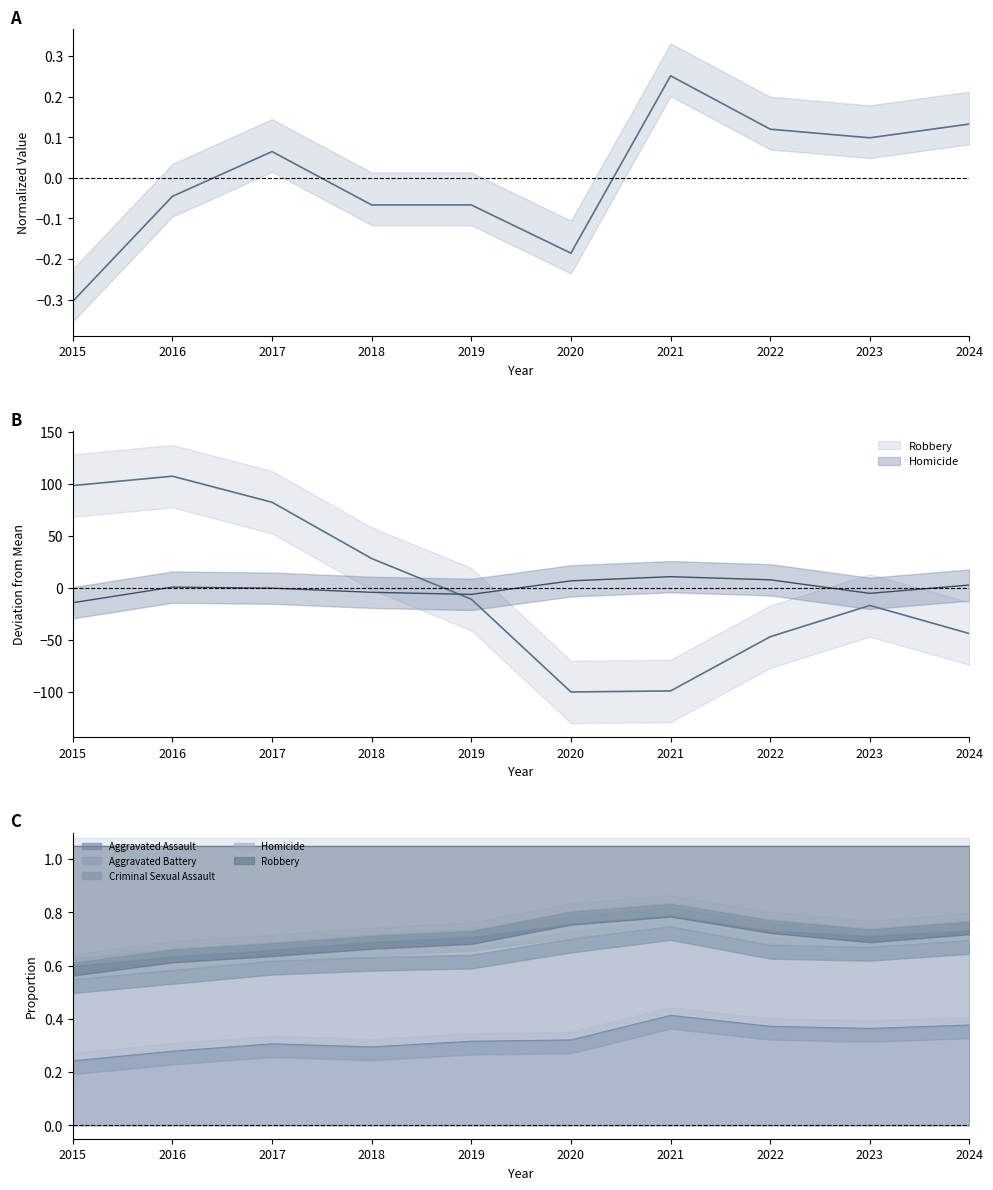

How many intersections are there between Homicide and Robbery?

1